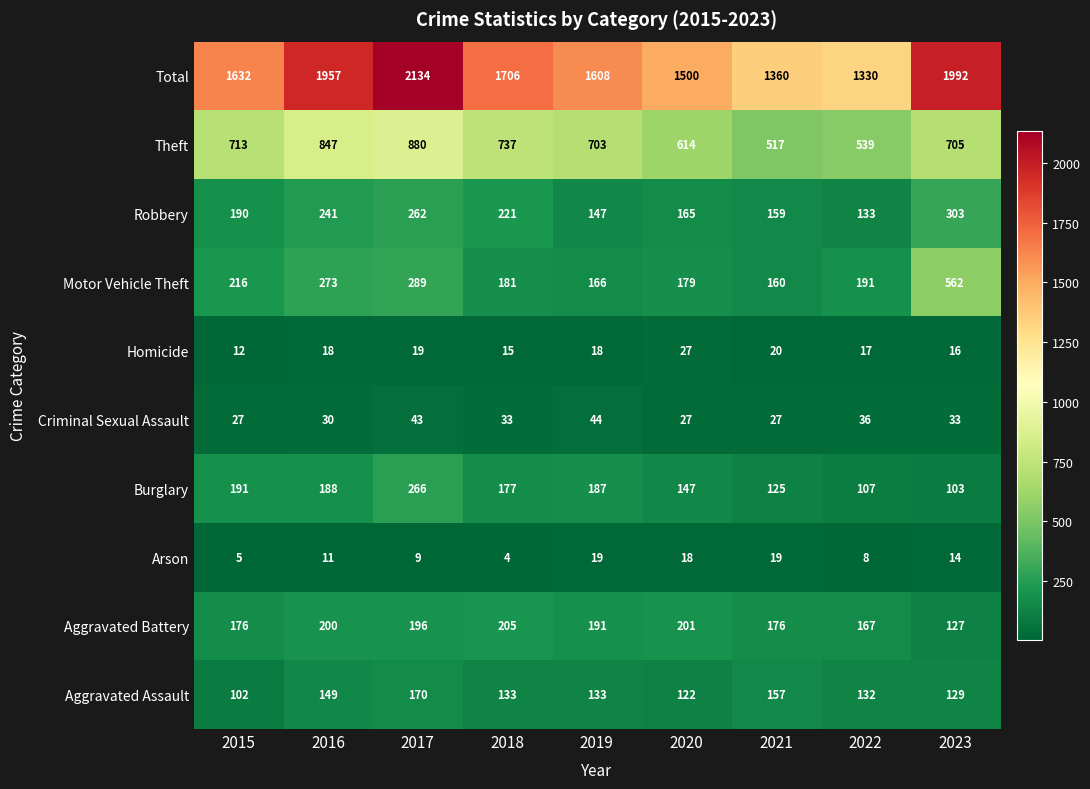

At 2017, list the series in order from largest to smallest.

Total, Theft, Motor Vehicle Theft, Burglary, Robbery, Aggravated Battery, Aggravated Assault, Criminal Sexual Assault, Homicide, Arson